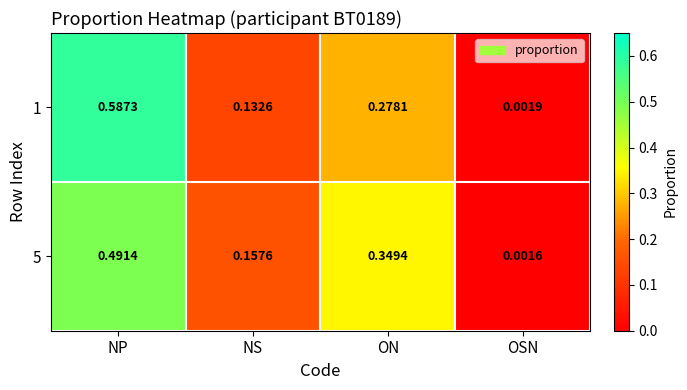

Is the value of 5 at ON greater than the value of 1 at NP?

No